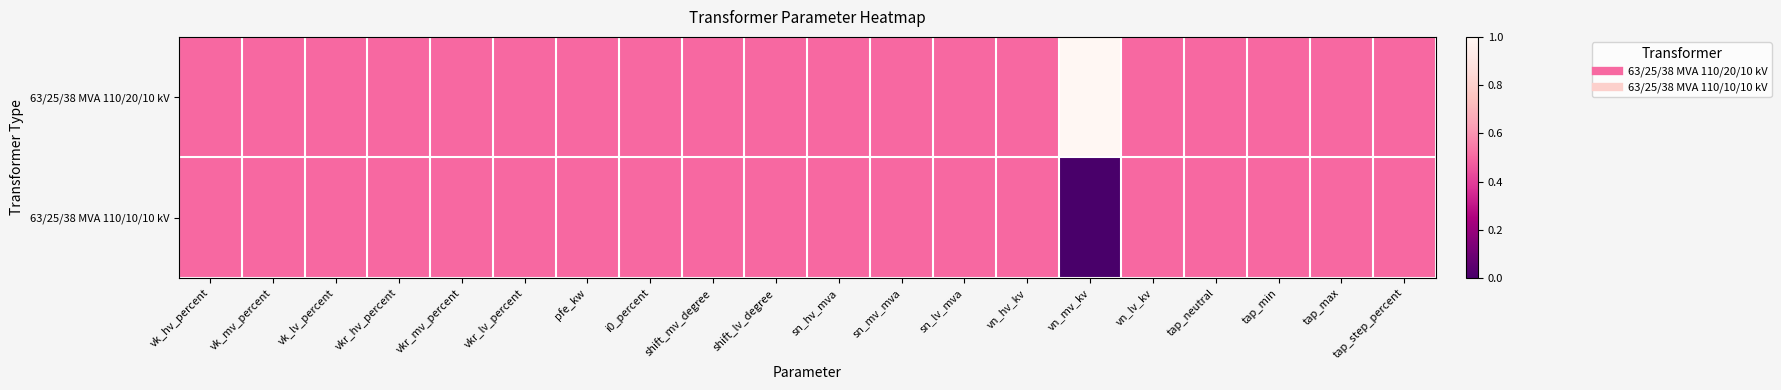

Count the number of data series in this chart.

2